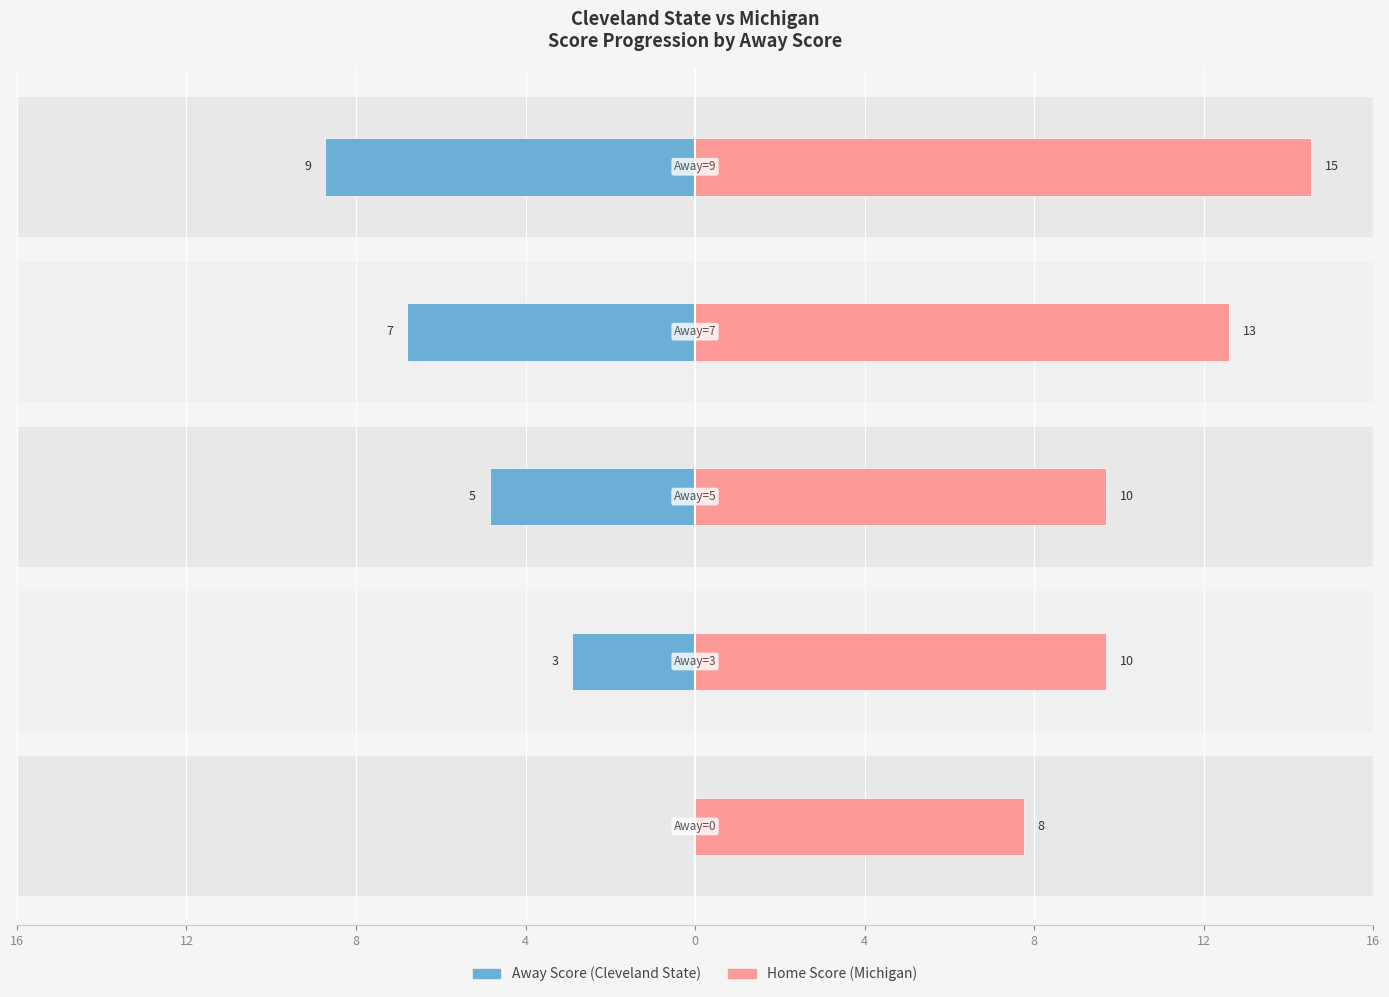

Which series has the widest spread of values?

Away Score (Cleveland State)